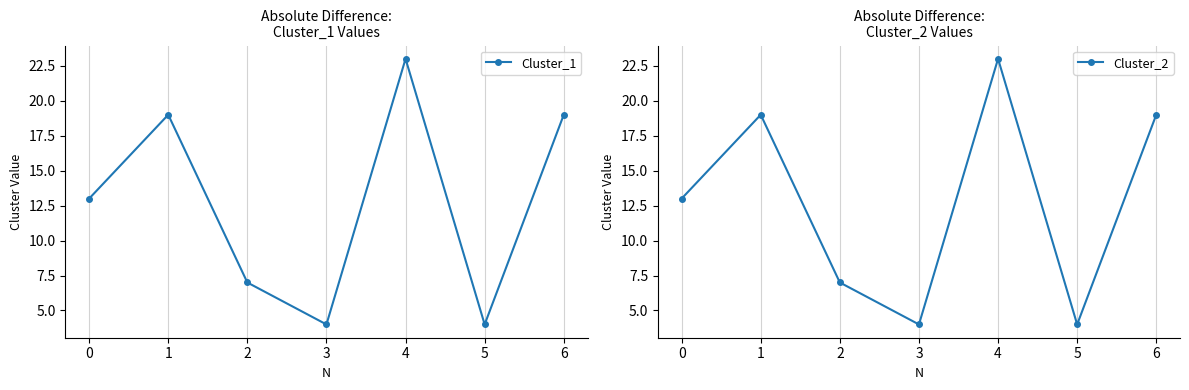

True or false: Cluster_2 and Cluster_1 intersect in this chart.

False